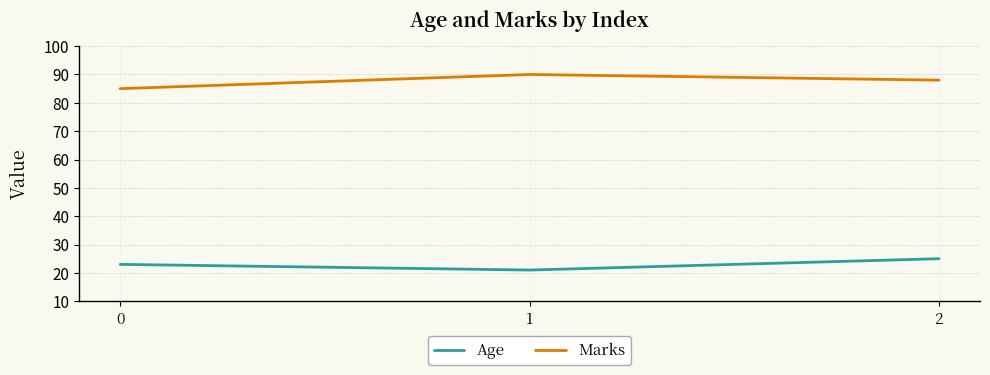

At how many categories does at least one series exceed 71?

3